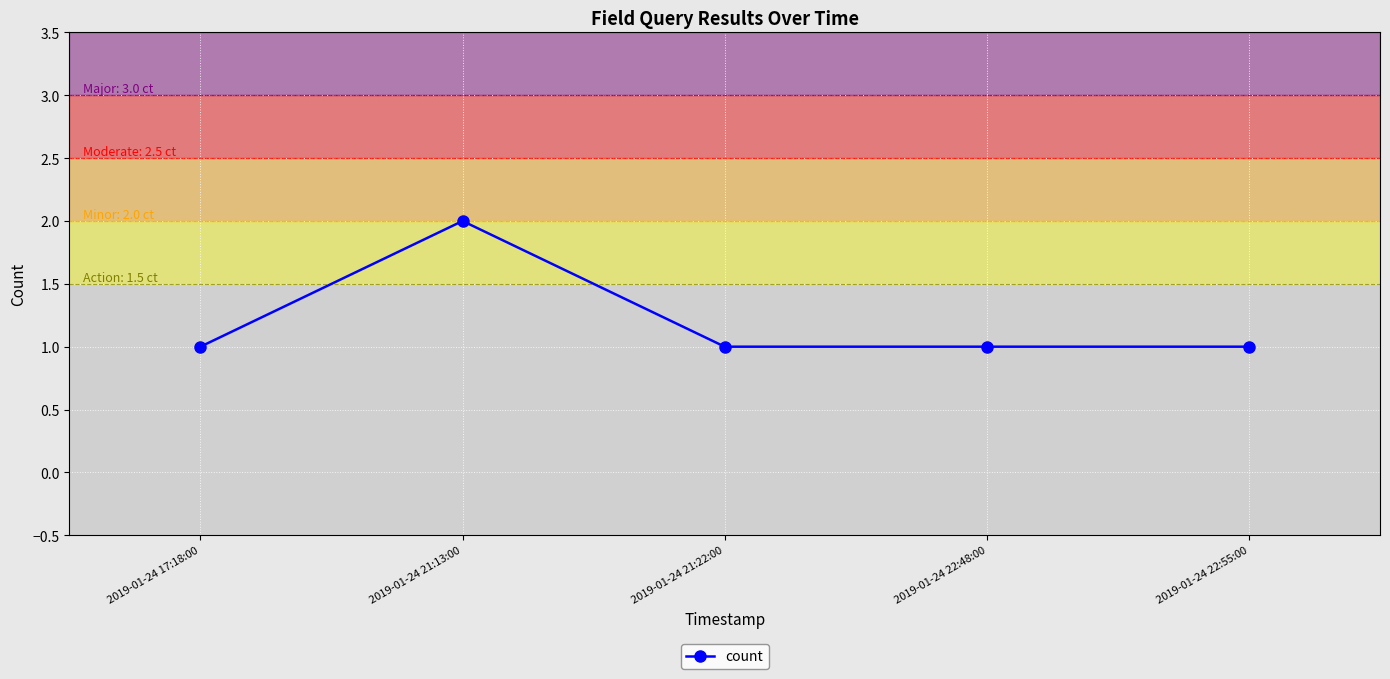

Is it true that the value at 2019-01-24 22:48:00 is 1?

True